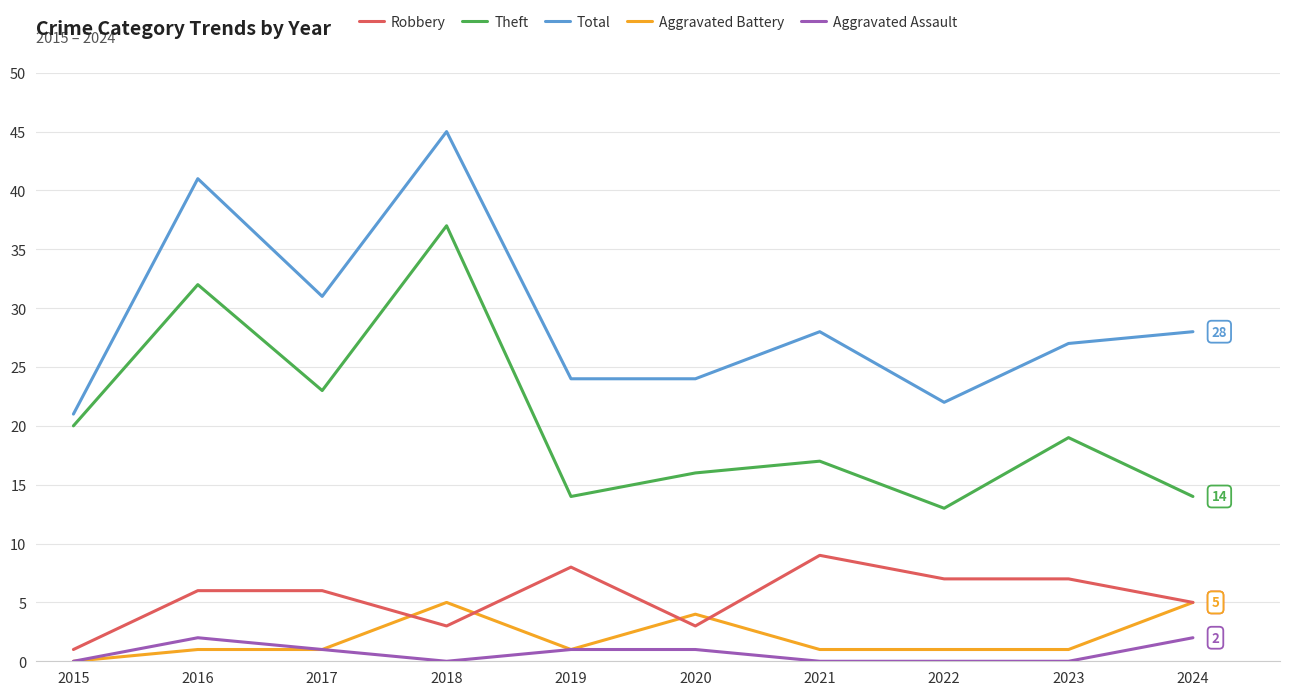

Read the Total value at 2016, to the nearest 5.

40